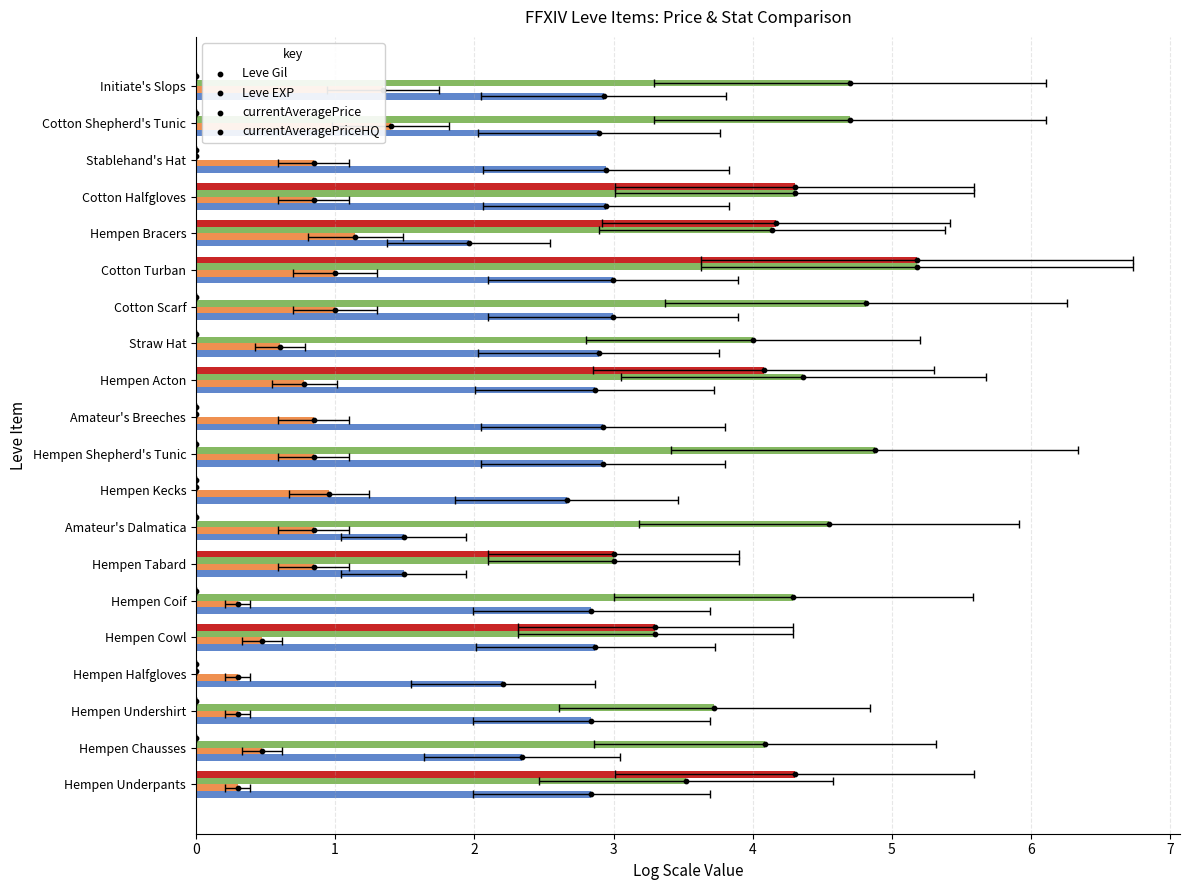

Is the value of Leve Gil at Cotton Scarf greater than the value of Leve EXP at Hempen Bracers?

Yes